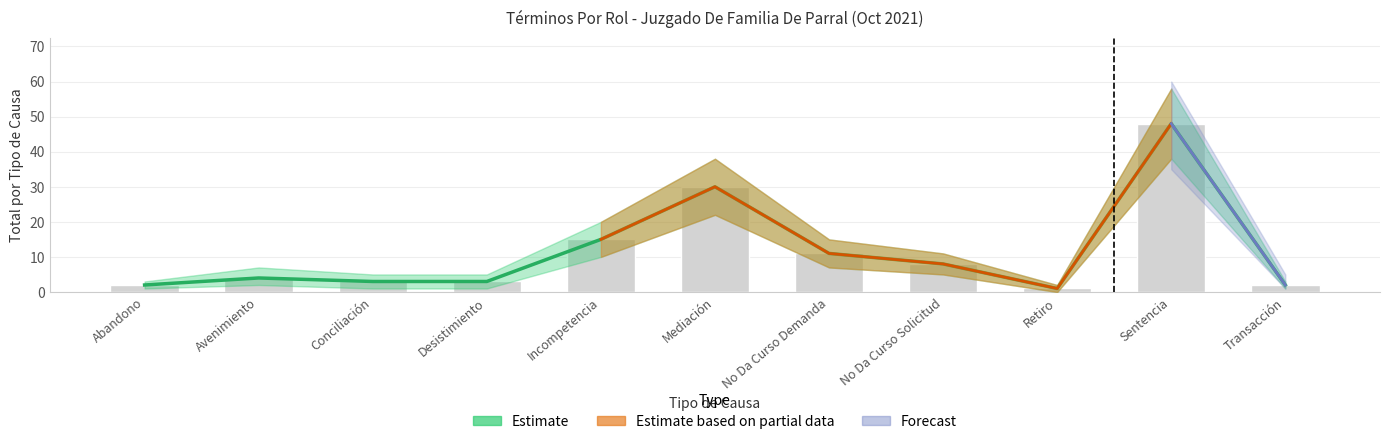

Are the bars horizontal?

No